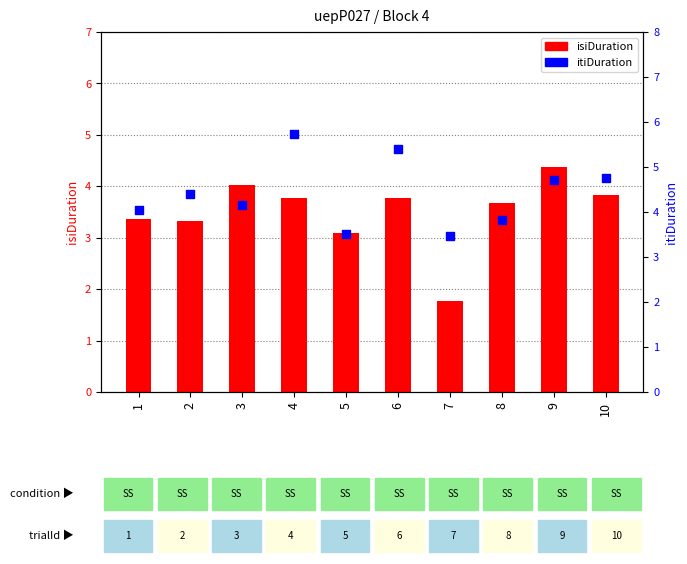

Is the value of isiDuration at 2 greater than the value of itiDuration at 2?

No